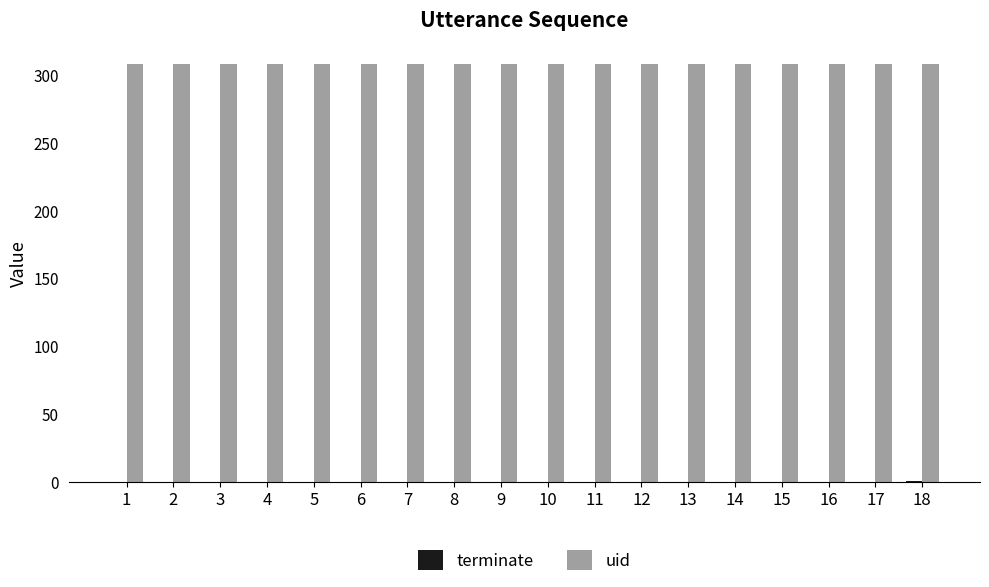

Count the number of data series in this chart.

2